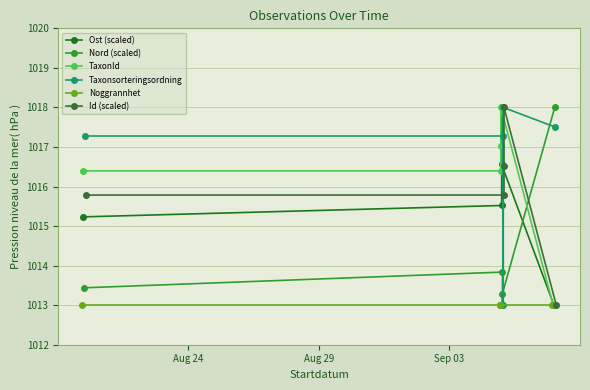

Which series has the largest total across all categories?

Taxonsorteringsordning